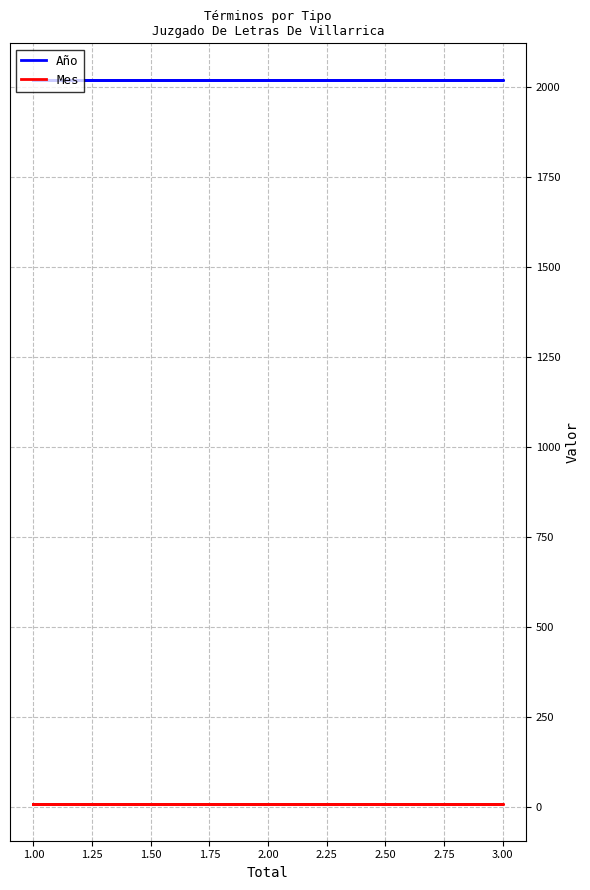

True or false: Mes and Año cross at least once.

False